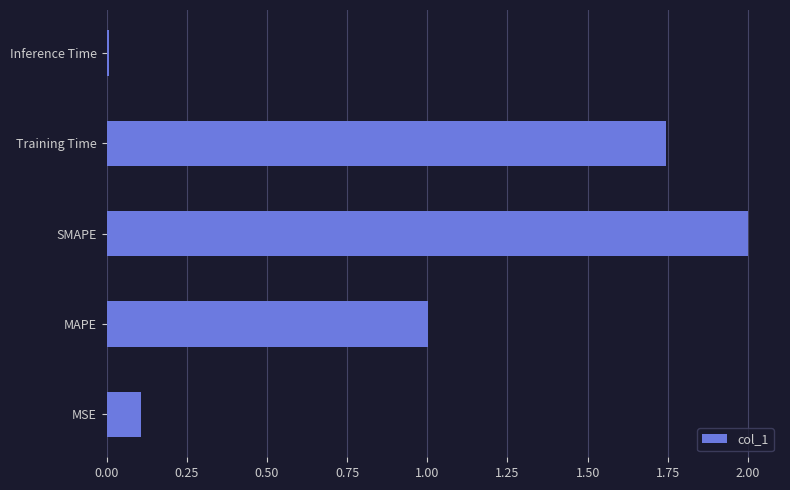

What is the difference between the maximum and minimum values?

2.0